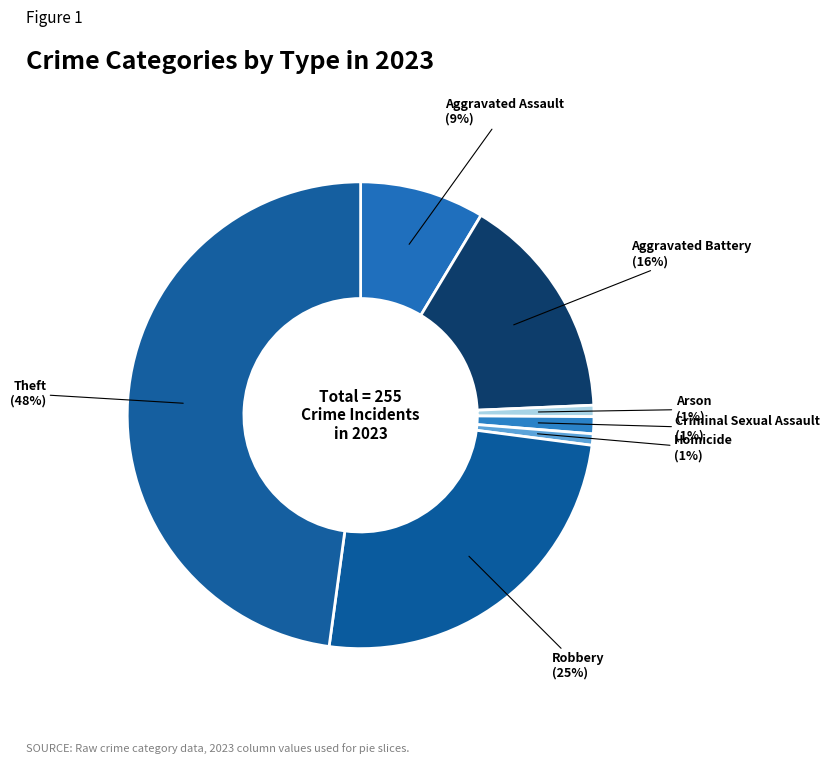

How many segments does this pie chart have?

7